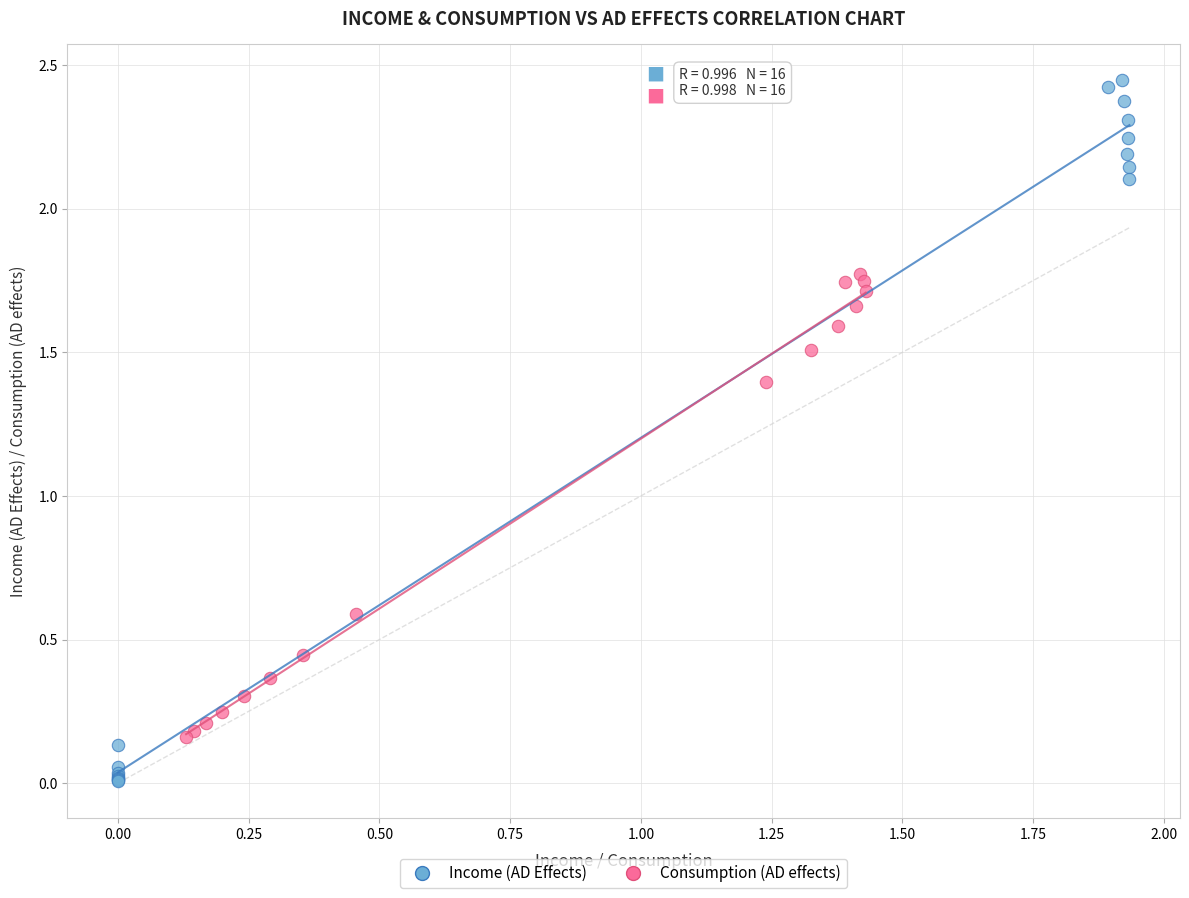

Which series contains the lowest Y value?

Income (AD Effects)